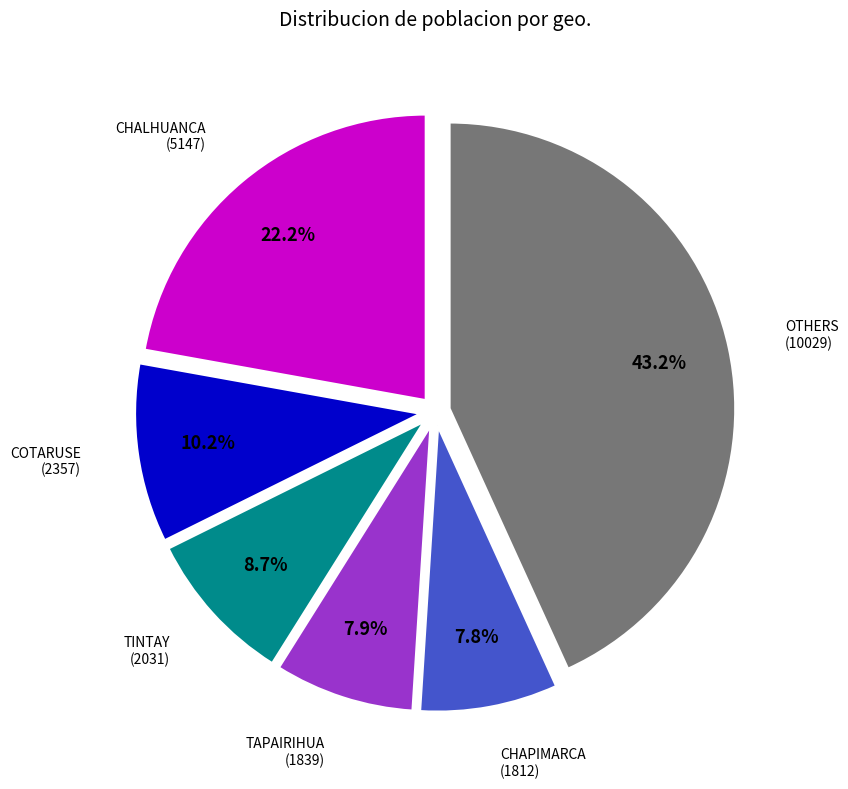

Is there any slice that represents more than half of the pie?

No